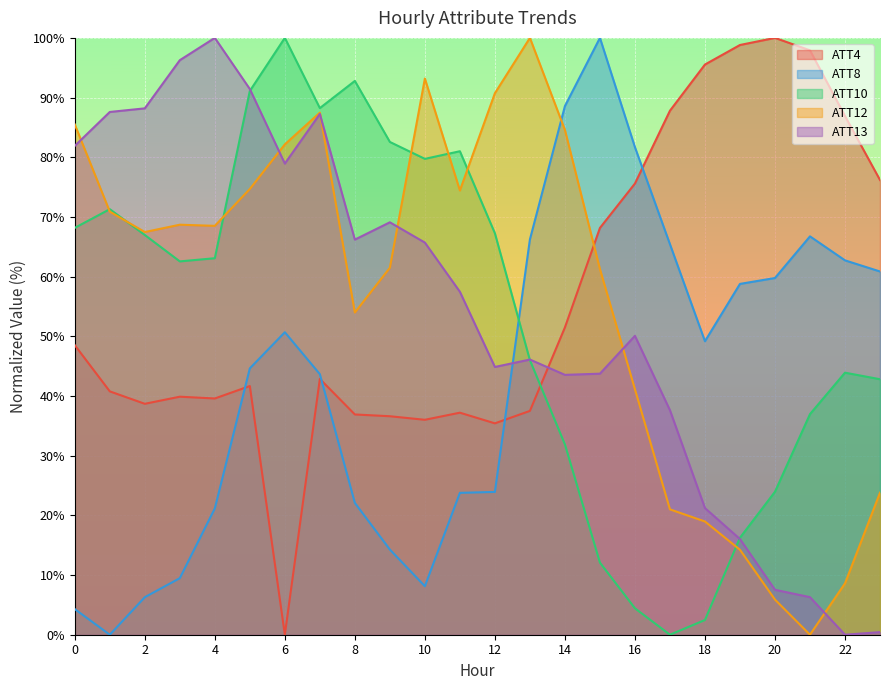

Which series changed the most between 2 and 22?

ATT13